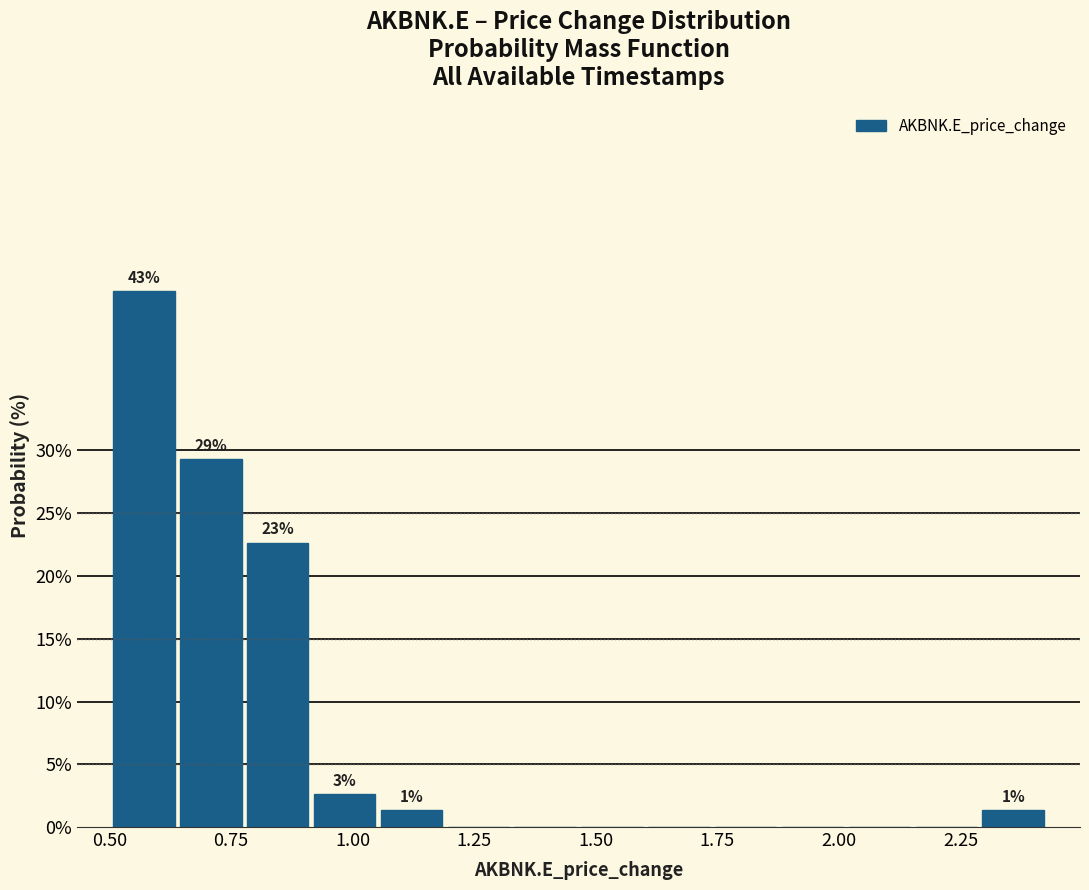

Around what value on the x-axis is the tallest bar? Give the approximate position of its centre, as read against the axis.

0.55